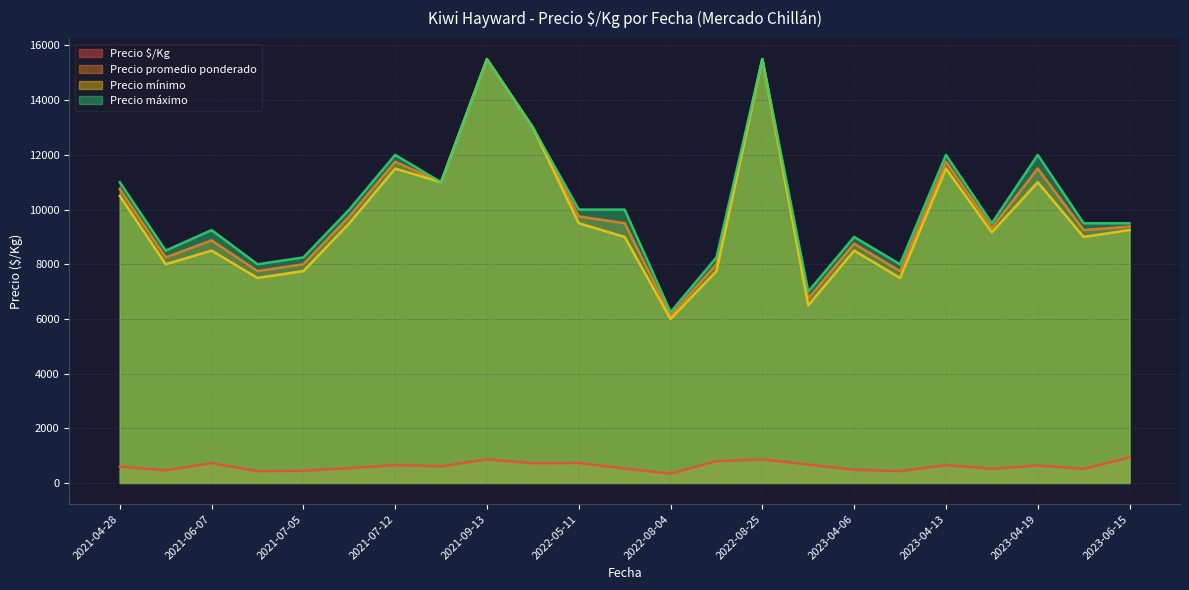

Which category has the lowest value in the Precio promedio ponderado series?

2022-08-04